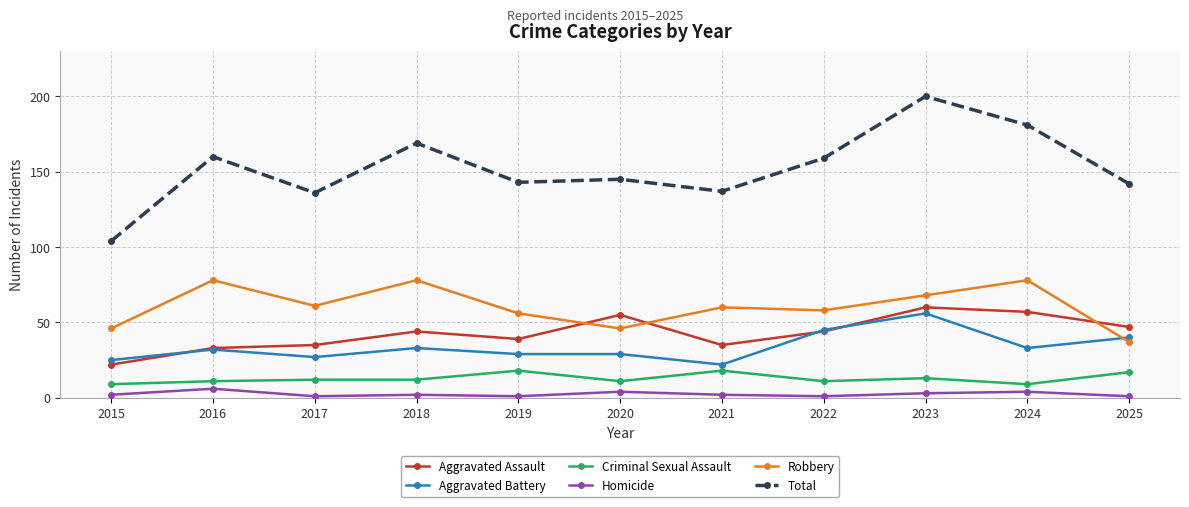

Reading right to left, transcribe all the data shown in this chart.

Aggravated Assault: 47	57	60	44	35	55	39	44	35	33	22
Aggravated Battery: 40	33	56	45	22	29	29	33	27	32	25
Criminal Sexual Assault: 17	9	13	11	18	11	18	12	12	11	9
Homicide: 1	4	3	1	2	4	1	2	1	6	2
Robbery: 37	78	68	58	60	46	56	78	61	78	46
Total: 142	181	200	159	137	145	143	169	136	160	104